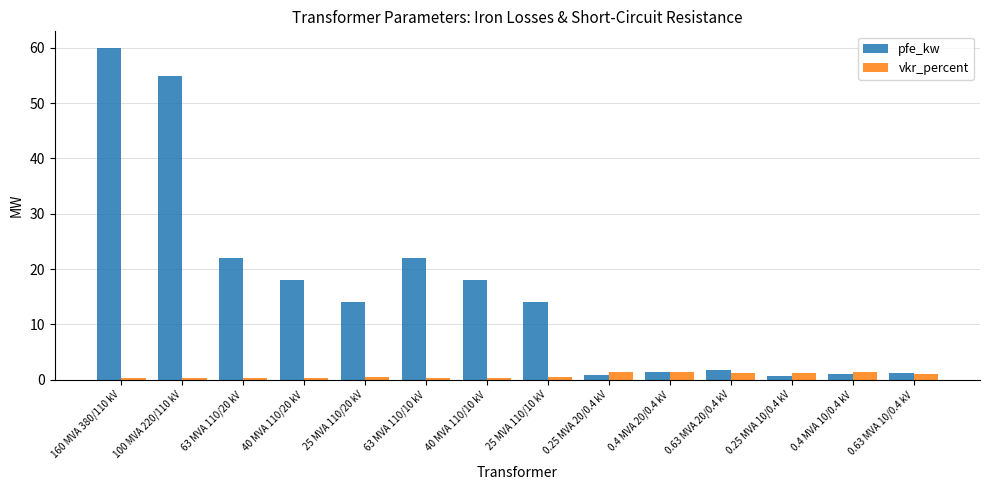

What value does the vkr_percent series have at 100 MVA 220/110 kV?

0.3